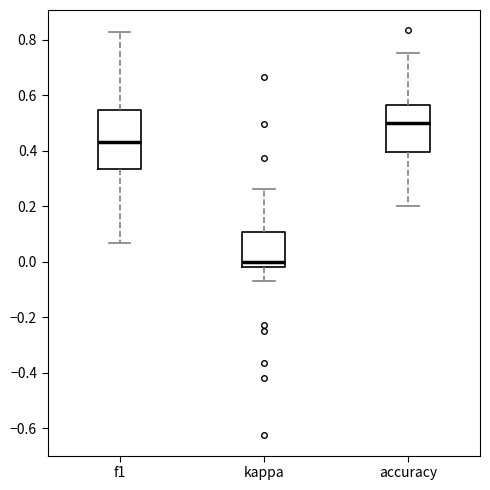

Reading left to right, read every box against the y-axis: the position of its median line, the range the box covers, and the ends of its whiskers. The values are not printed on the chart, so give them approximately, as read against the axis.

f1: median 0.44, box 0.34 to 0.54, whiskers 0.06 to 0.82
kappa: median 0.00, box -0.02 to 0.10, whiskers -0.06 to 0.26
accuracy: median 0.50, box 0.40 to 0.56, whiskers 0.20 to 0.76